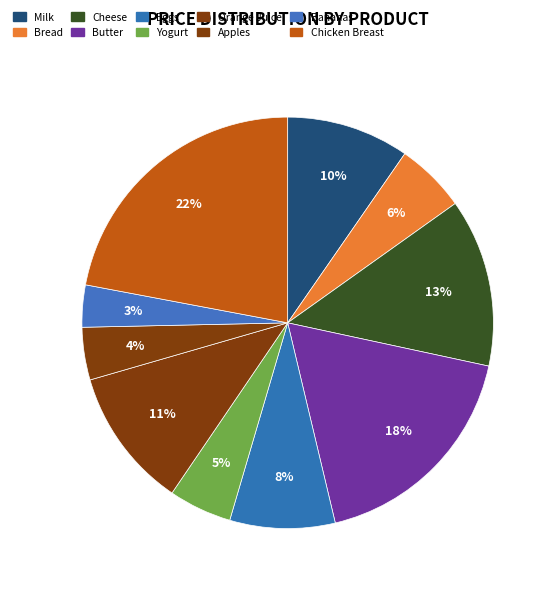

Which category has the biggest portion of the pie?

Chicken Breast